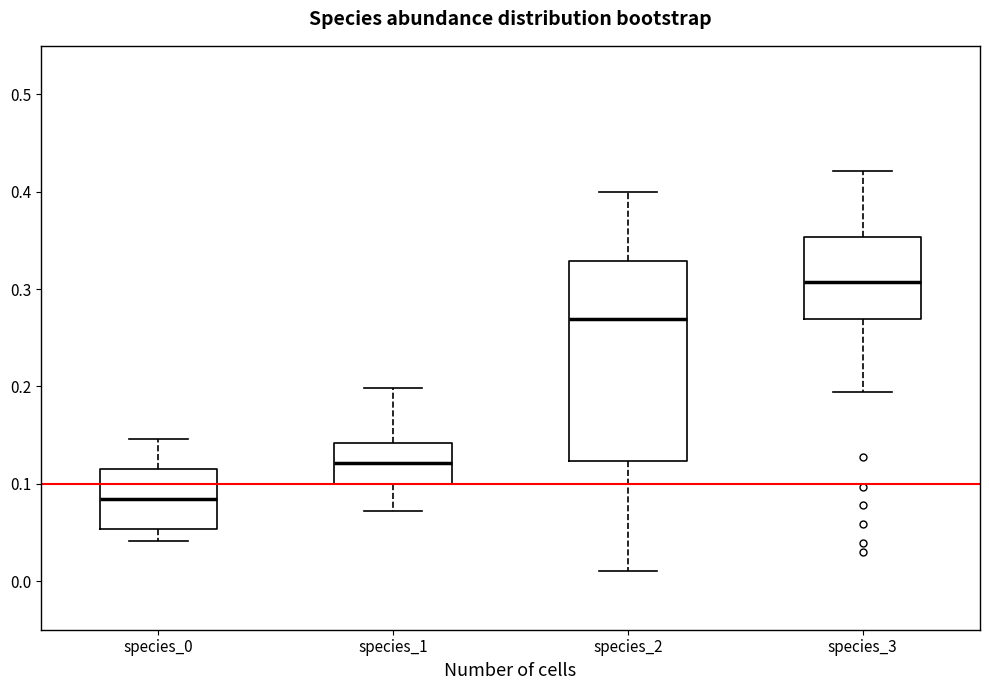

Which box is the tallest, from its lower edge to its upper edge?

species_2